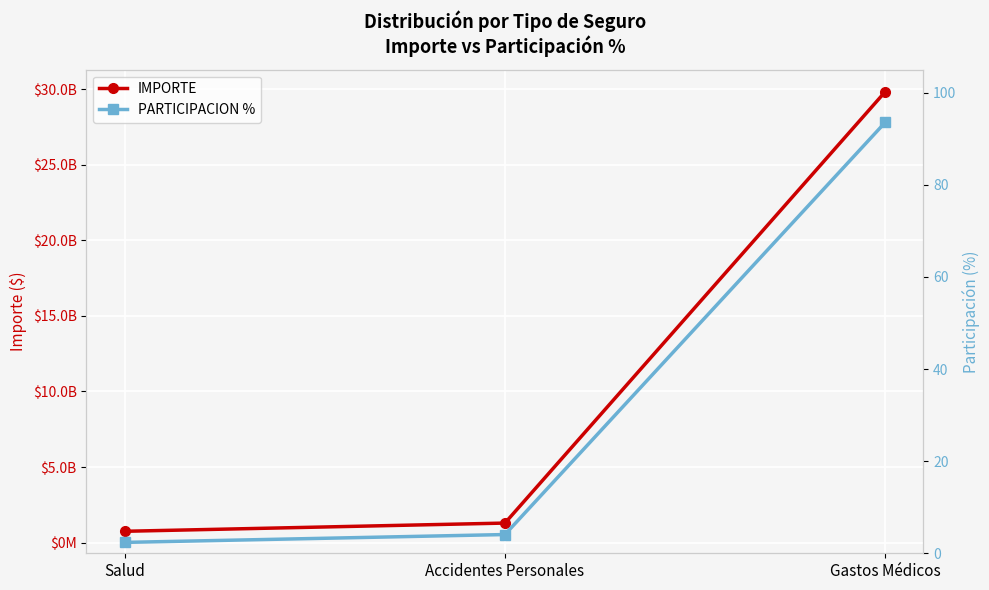

Reading left to right, list all the values displayed in this chart.

IMPORTE: Salud=752710000.0	Accidentes Personales=1296530000.0	Gastos Médicos=29836900000.0
PARTICIPACION %: Salud=2.4	Accidentes Personales=4.1	Gastos Médicos=93.6